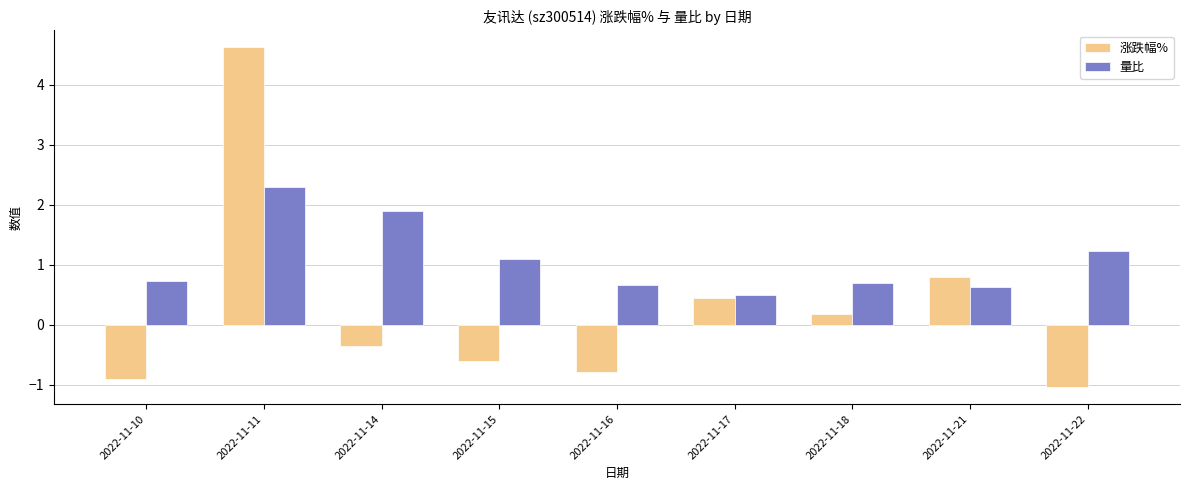

At which label is 量比 closest to 1?

2022-11-15